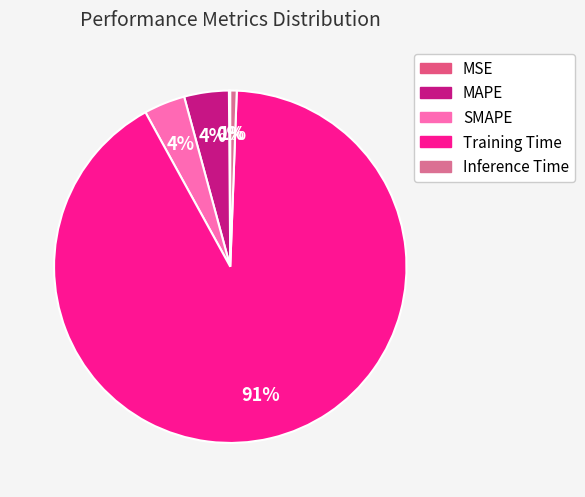

The Inference Time slice represents 1% of the pie. True or false?

True